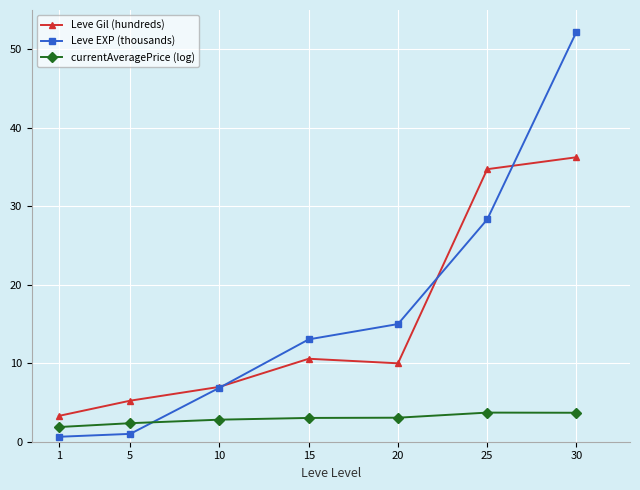

True or false: currentAveragePrice (log) and Leve Gil (hundreds) intersect in this chart.

False